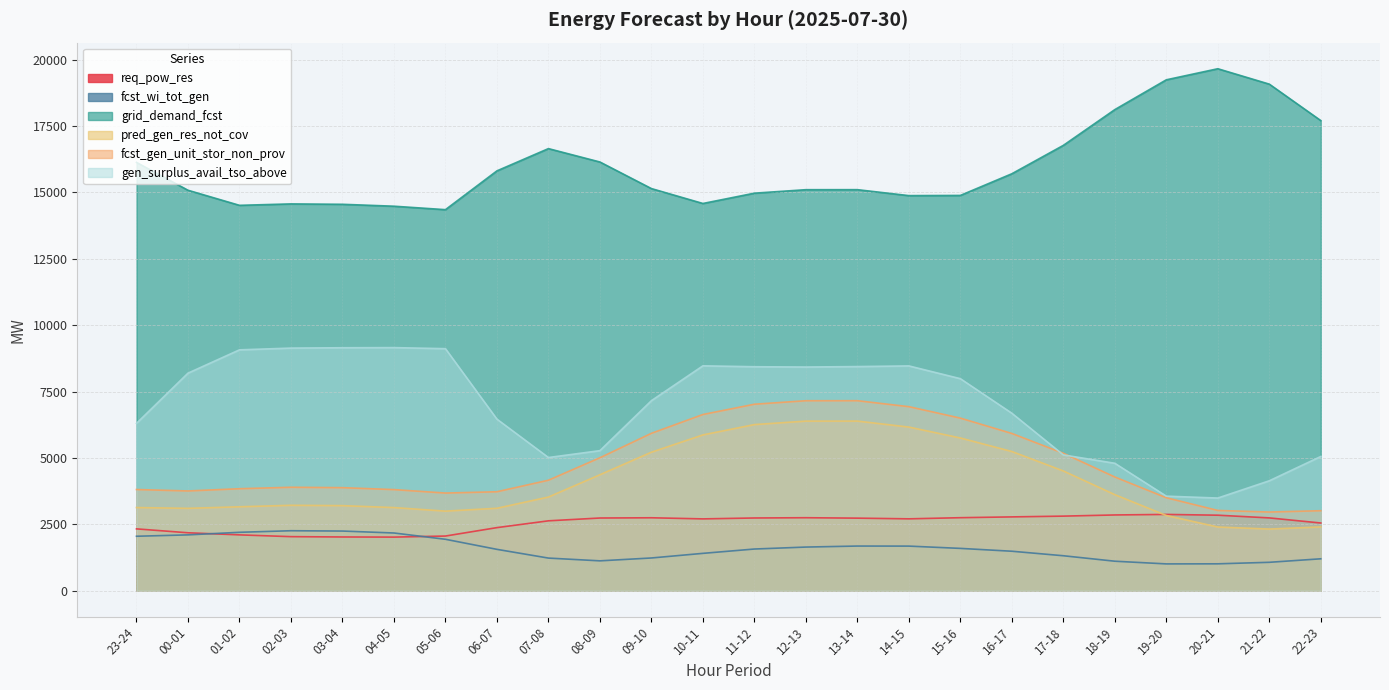

At which category is the sum across all series the highest?

13-14